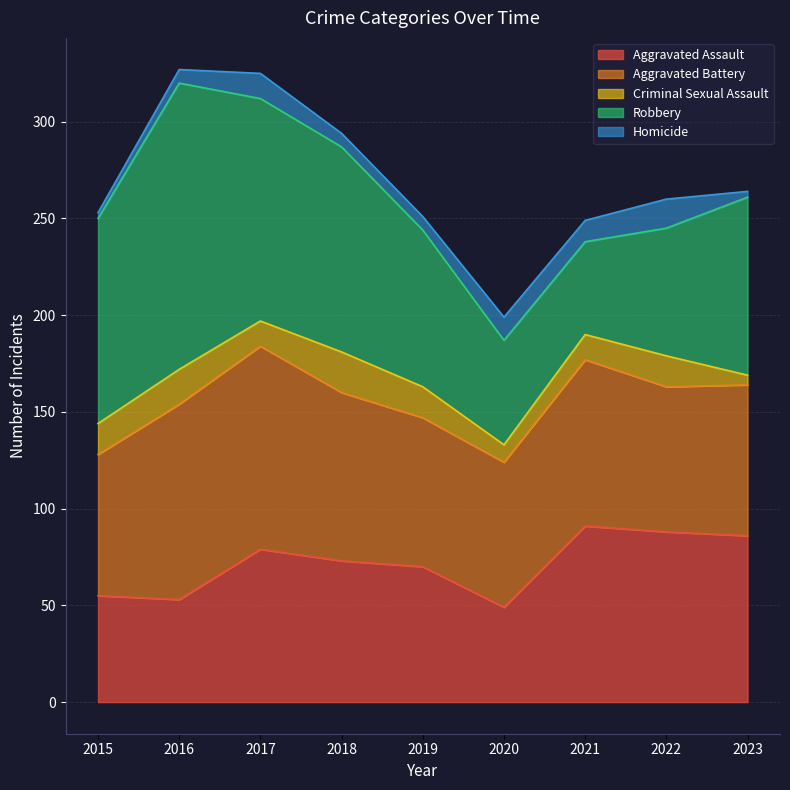

True or false: Aggravated Assault has more than 2 interior local peaks.

False